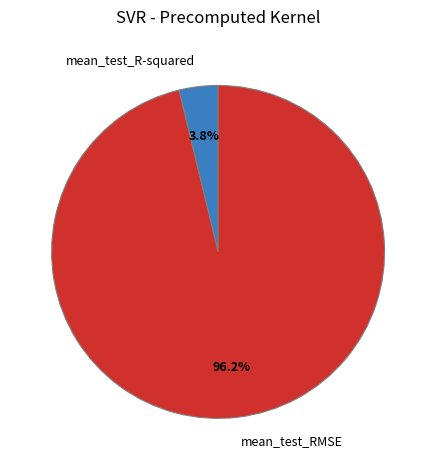

To the nearest percent, what portion does mean_test_RMSE represent?

96%